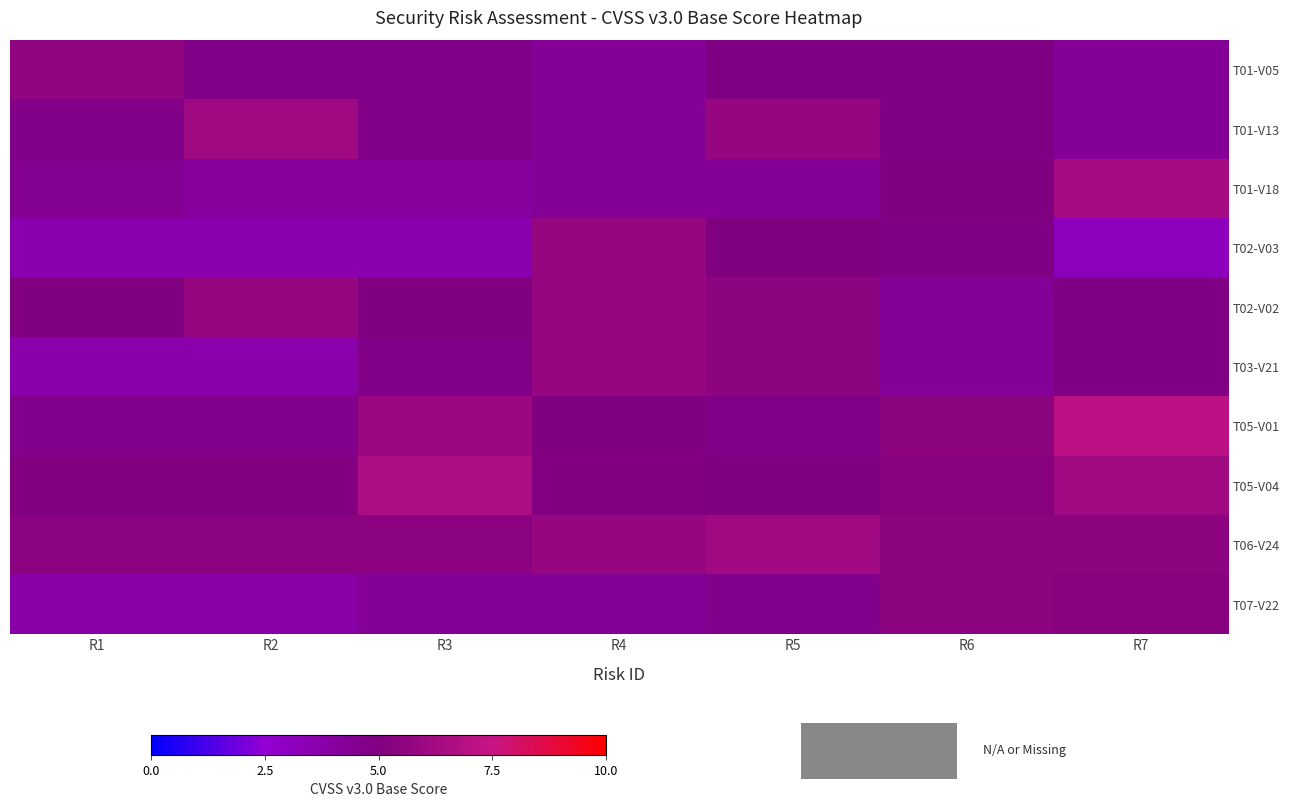

What is the total value across all series at R7?

52.0